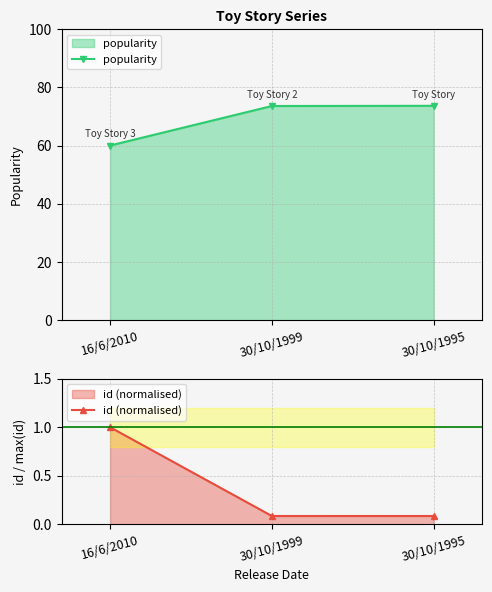

What is the value of the id (normalised) point at the 1st from the left?

1.0